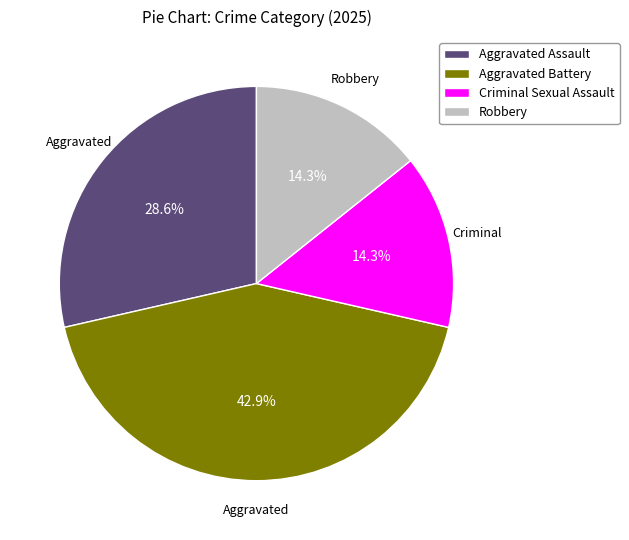

True or false: Robbery accounts for 14% of the total.

True